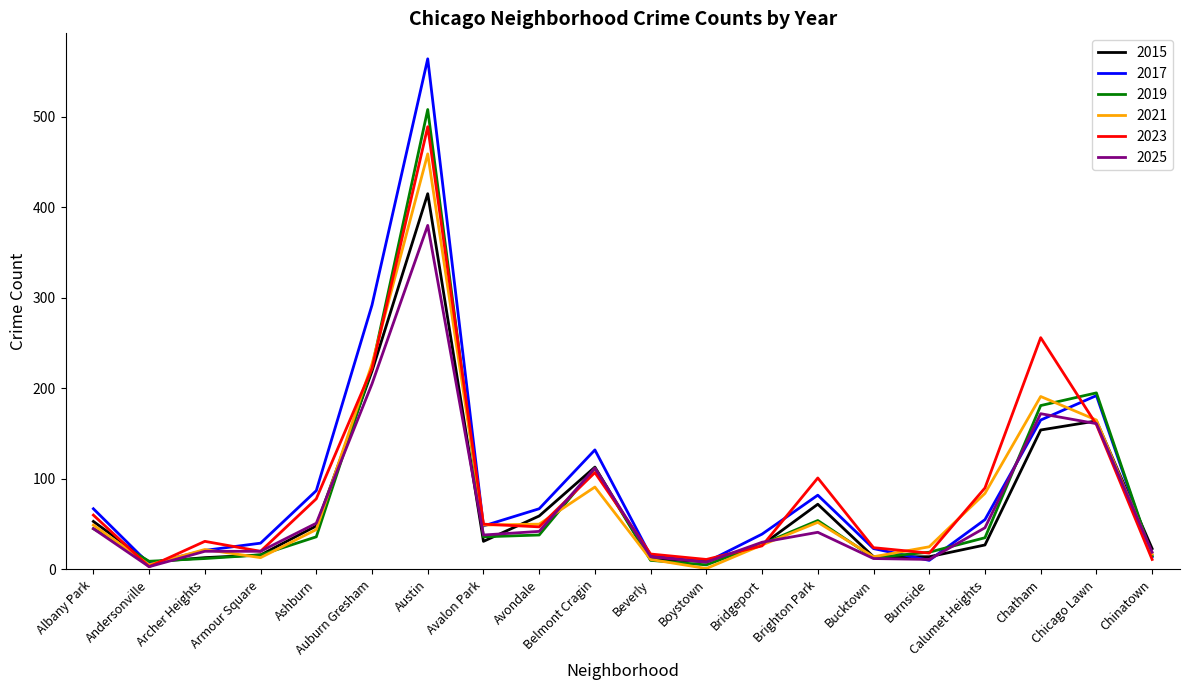

What is the minimum value for 2019?

5